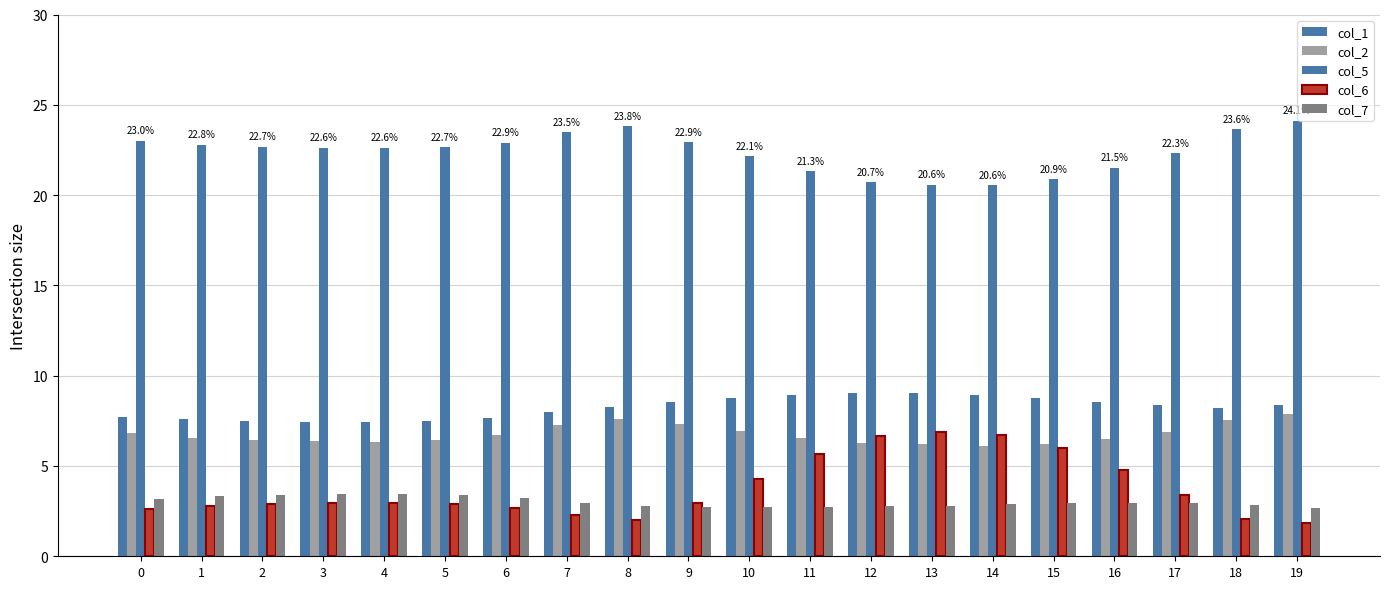

Which series has the widest spread of values?

col_6